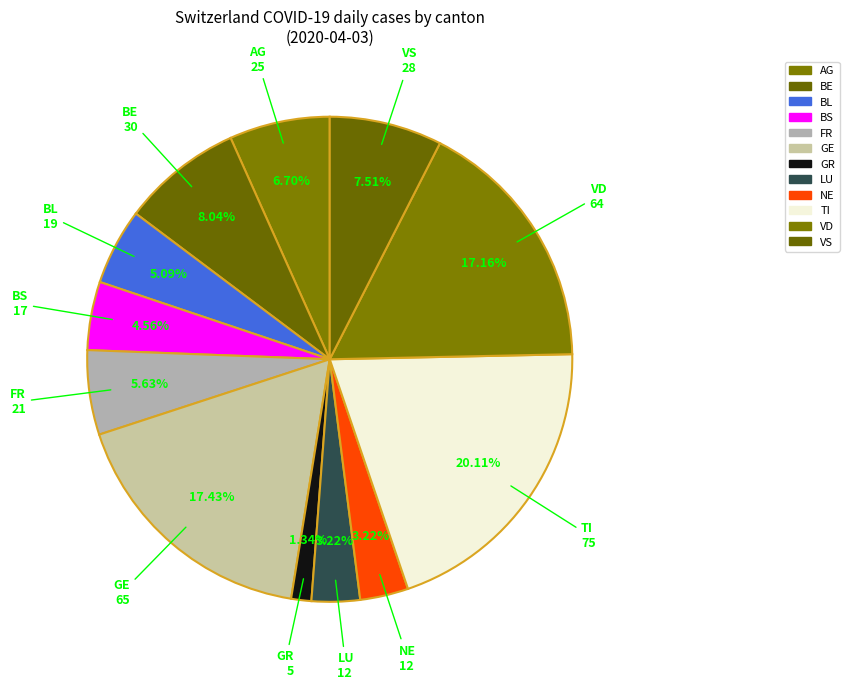

How many slices are in this pie chart?

12